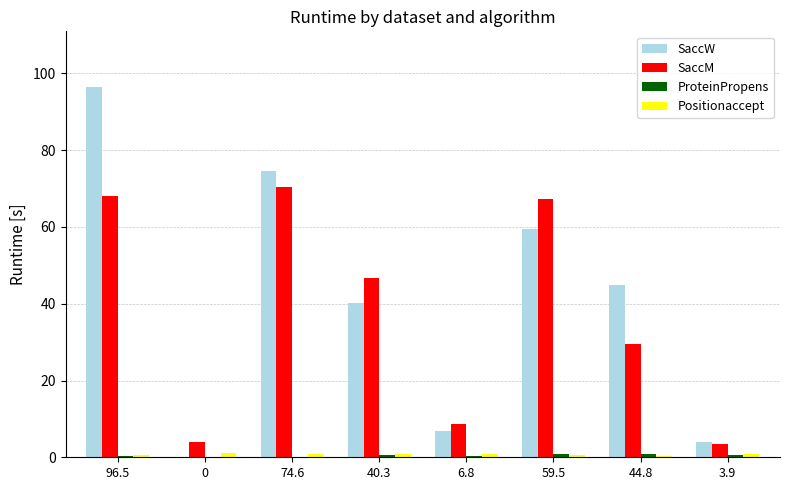

Is it true that SaccW equals 0.0 at 0?

True